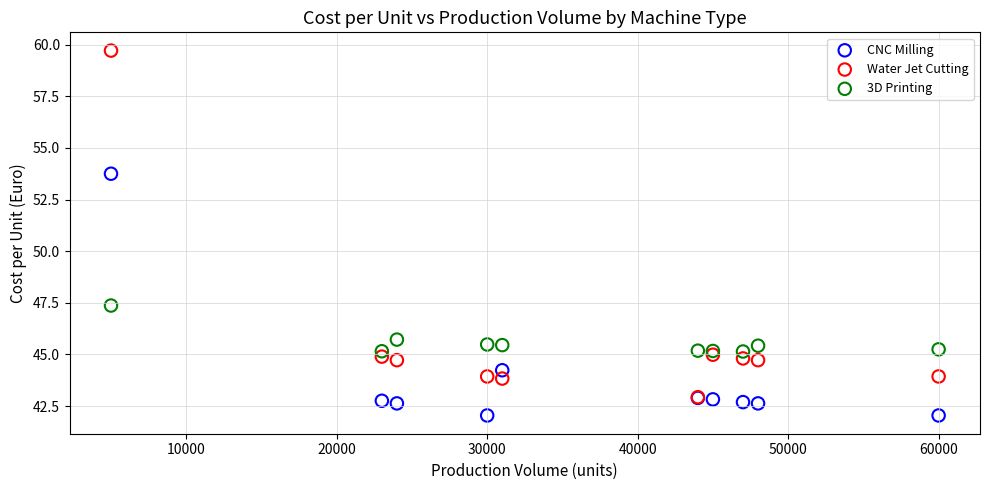

Which series reaches the minimum Y coordinate?

CNC Milling